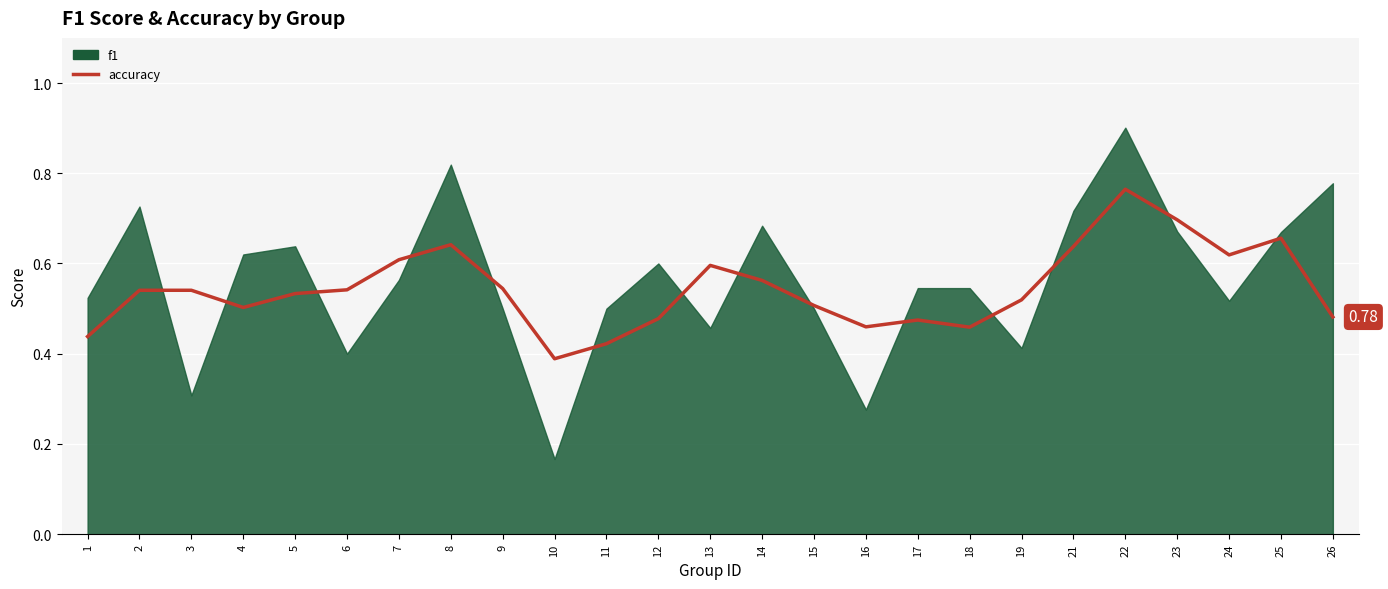

At which category does the chart reach its peak across all series?

22